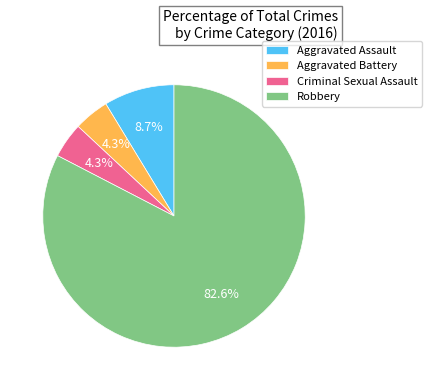

The Aggravated Assault slice represents 9% of the pie. True or false?

True